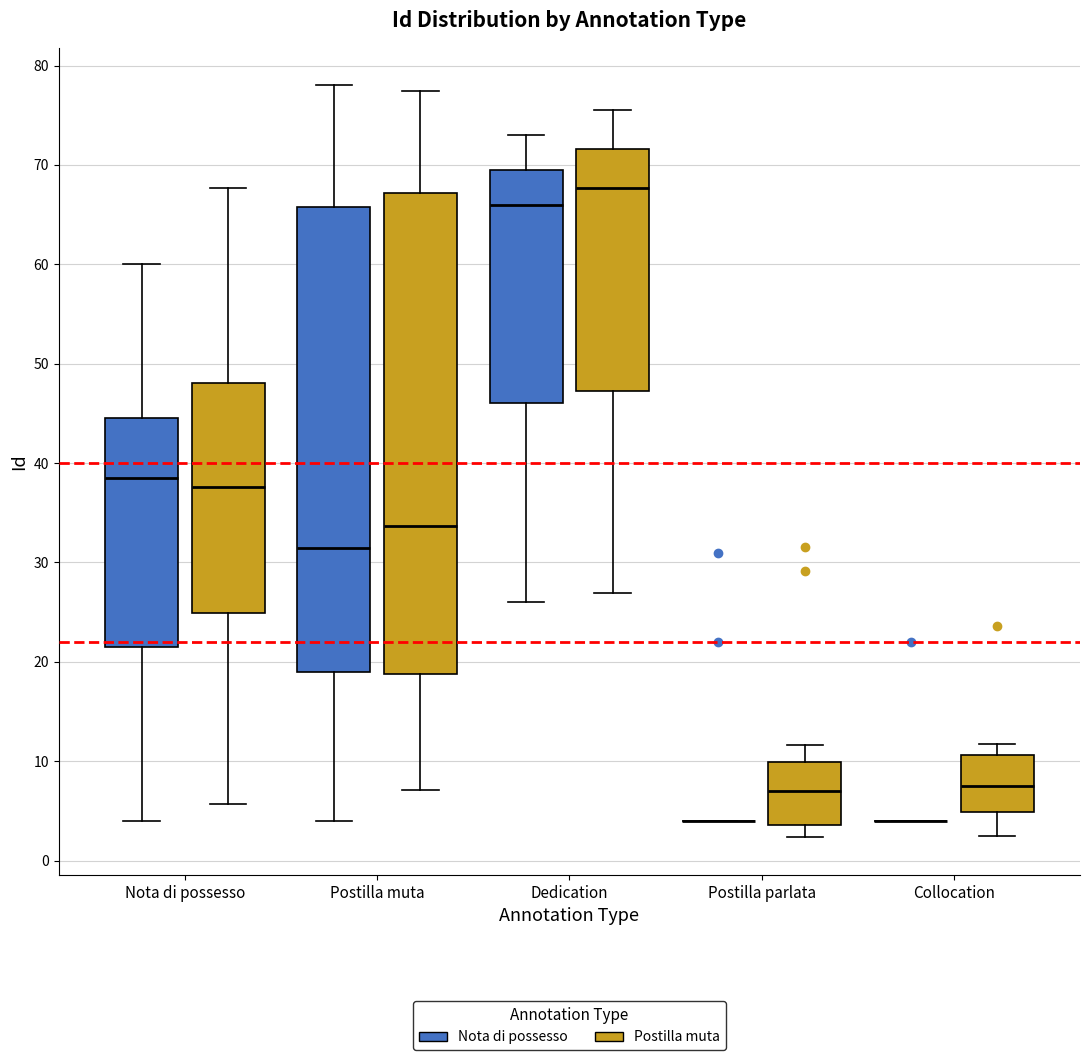

Which box is the tallest, from its lower edge to its upper edge?

Postilla muta (Postilla muta)